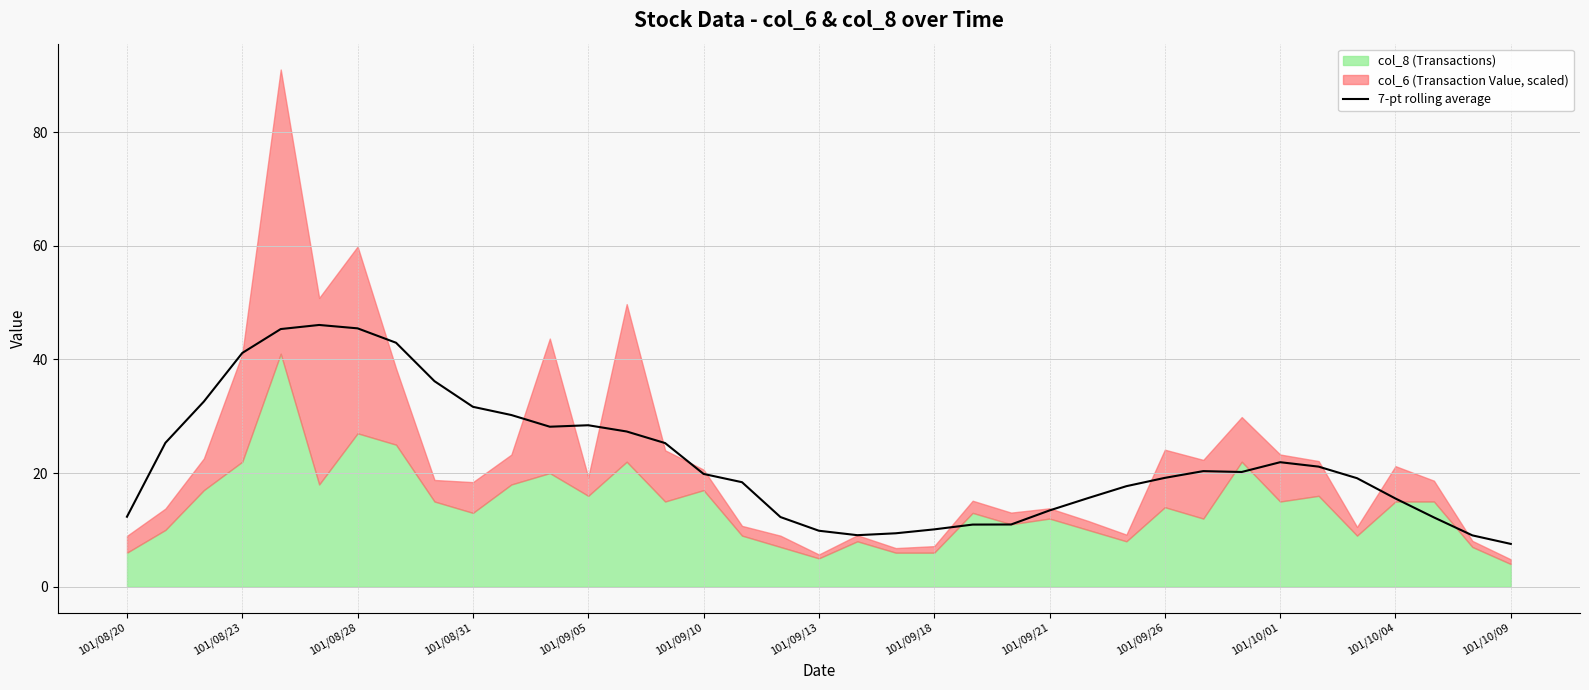

What is the sum of the values at 101/08/20 and 20?

21.7